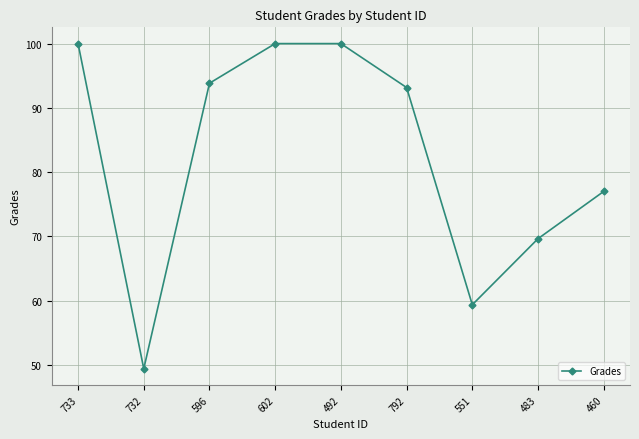

What is the difference between the maximum and minimum values?

50.6